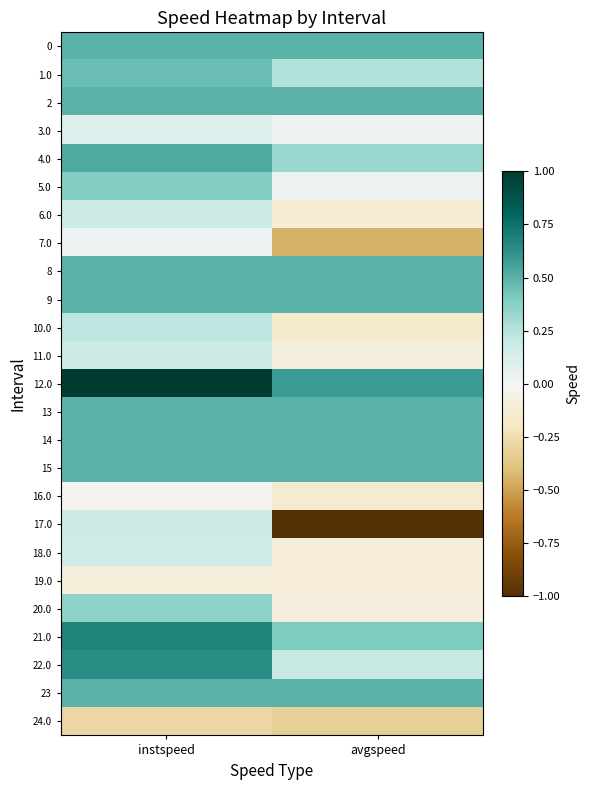

Between instspeed and avgspeed, which is larger?

instspeed